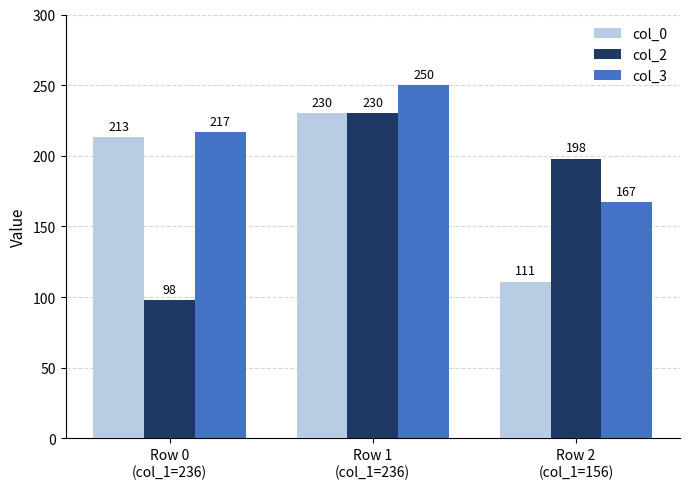

What is the maximum value for col_3?

250